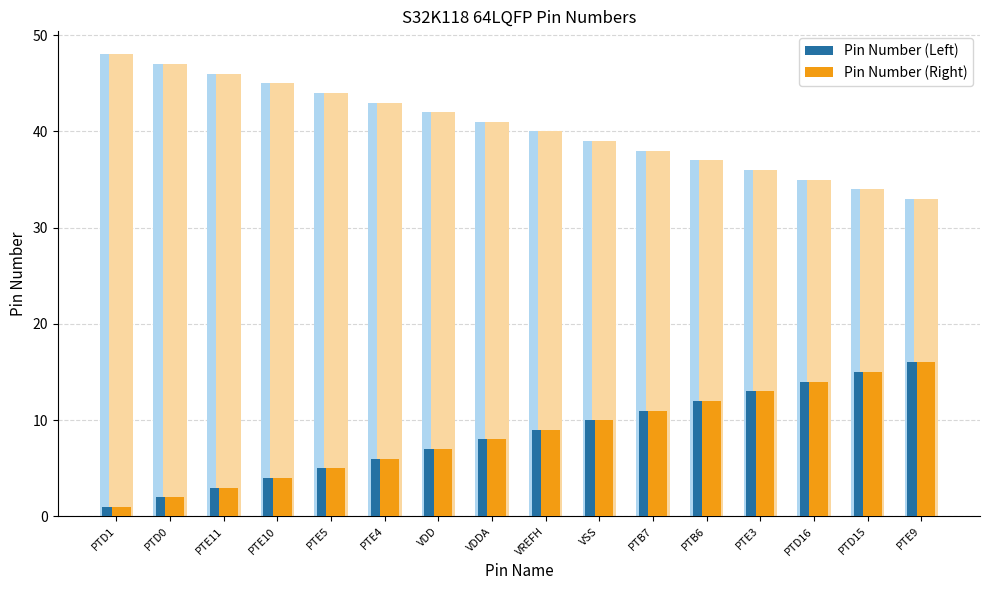

Is it true that Pin Number (Right) equals 3 at PTE11?

True